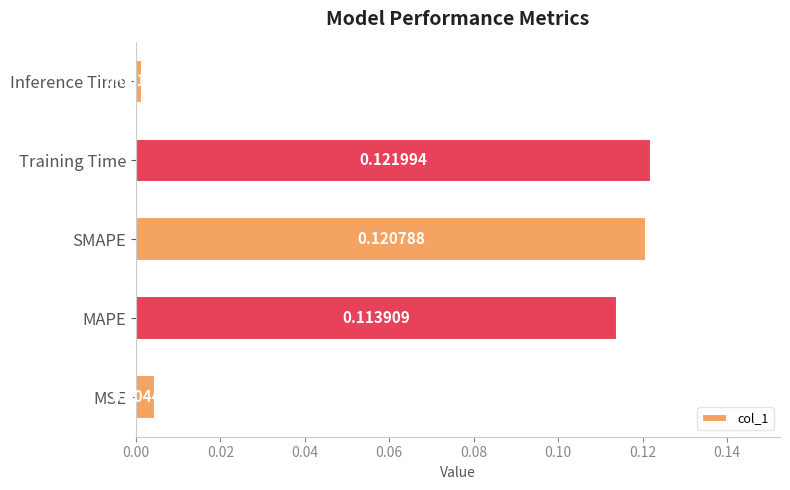

How many distinct data groups are displayed?

1